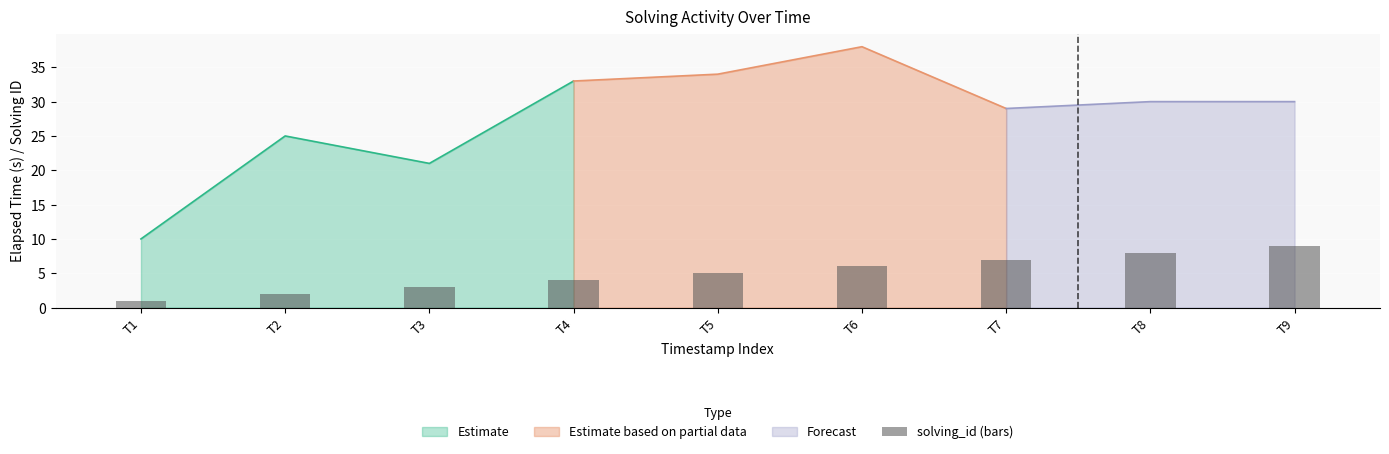

List the labels in order of value, smallest first.

T1, T2, T3, T4, T5, T6, T7, T8, T9